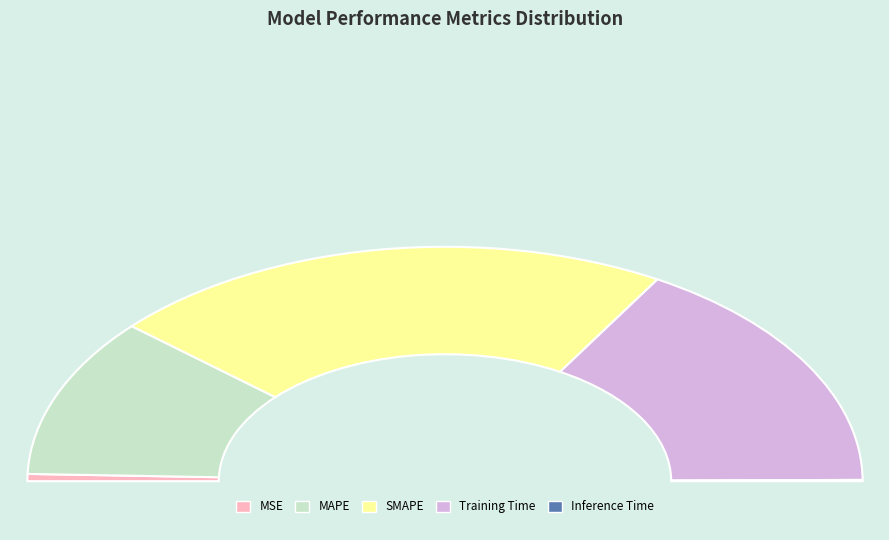

What is the change in value from MSE to SMAPE?

+2.0